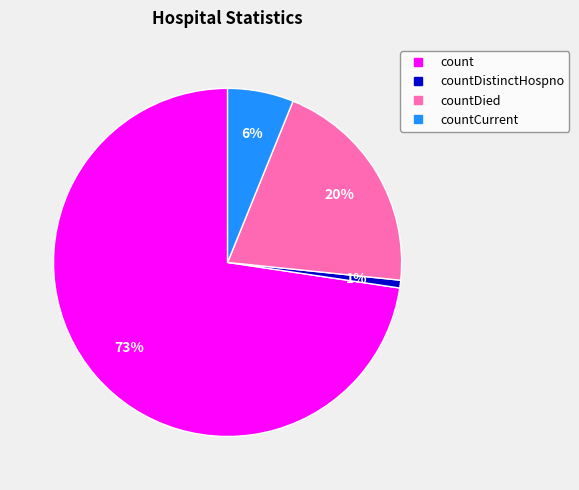

To the nearest percent, what is the average slice percentage?

25%